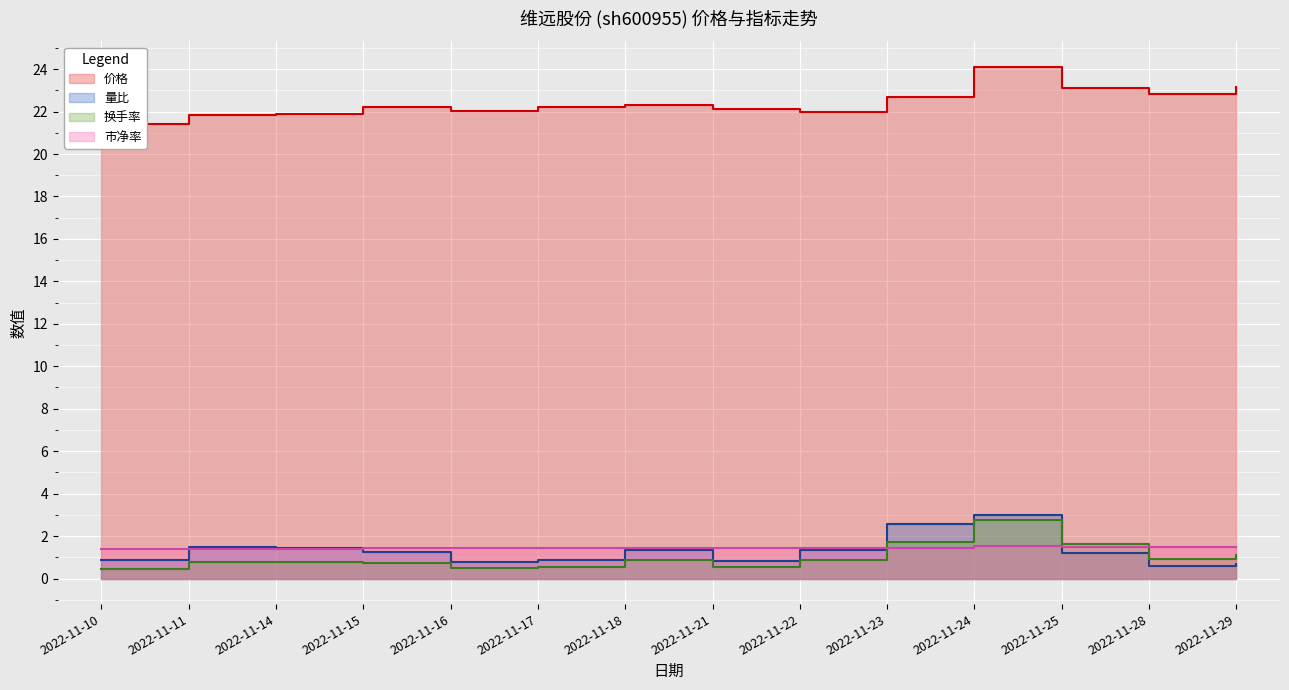

What is the value of the 价格 point at the 14th from the left?

23.2